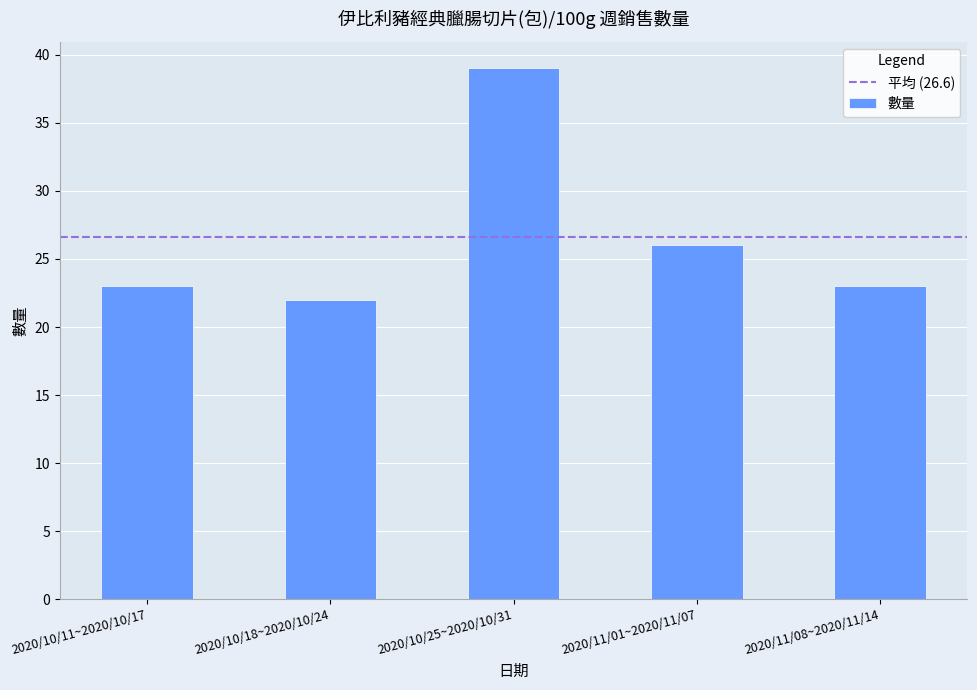

What is the difference between the maximum and minimum values?

17